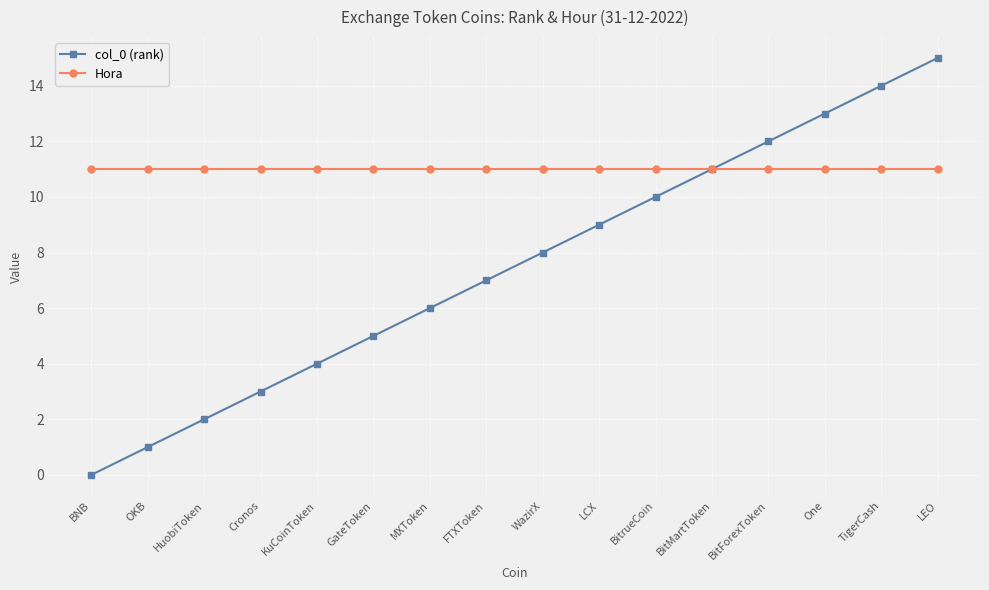

What is the maximum value shown in the chart?

15